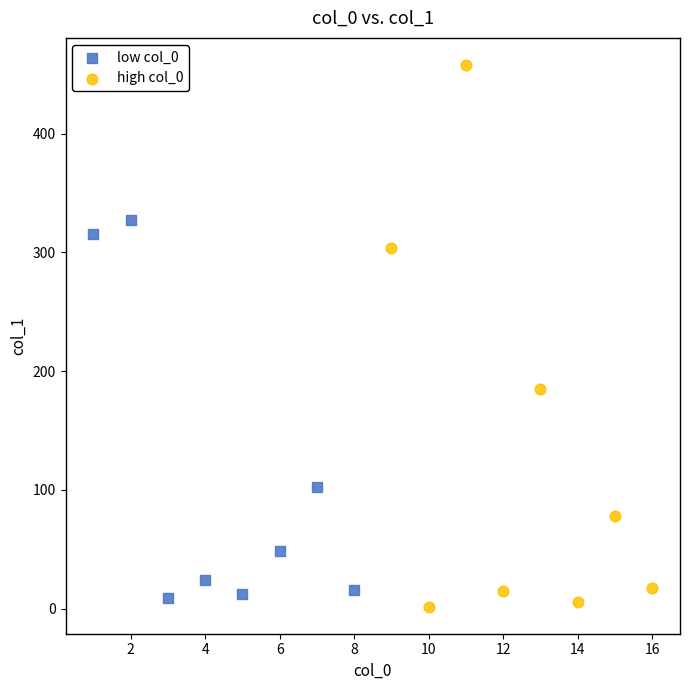

Which series contains the highest Y value?

high col_0